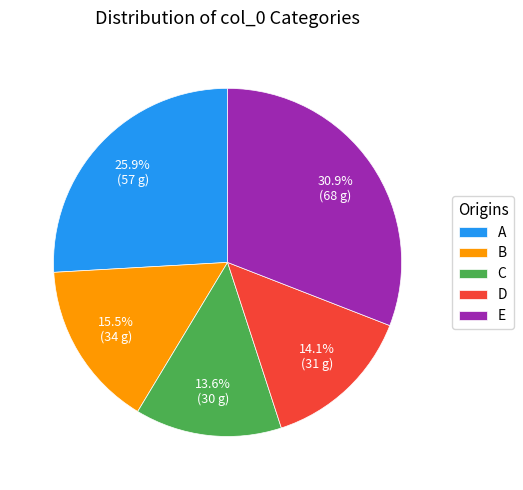

Do A and D together represent more than half of the pie?

No